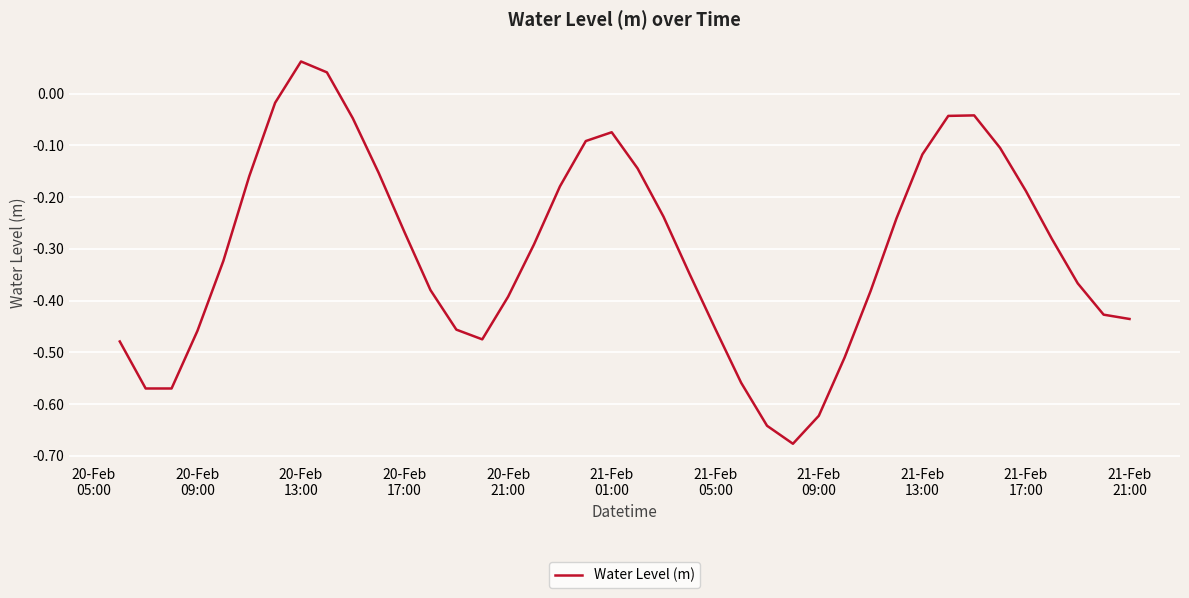

What is the difference between the maximum and minimum values?

0.7